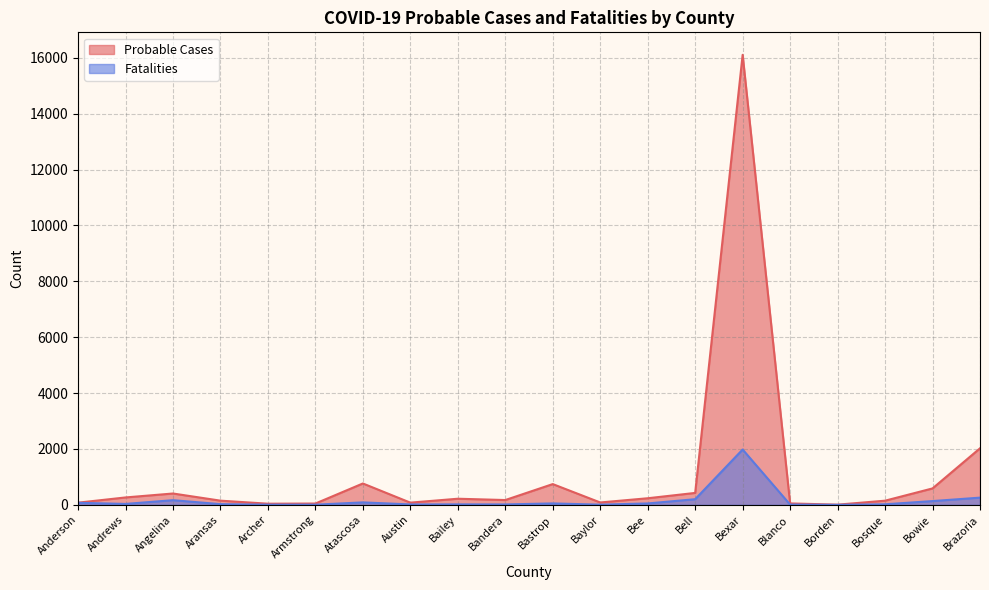

What is the maximum value shown in the chart?

16105